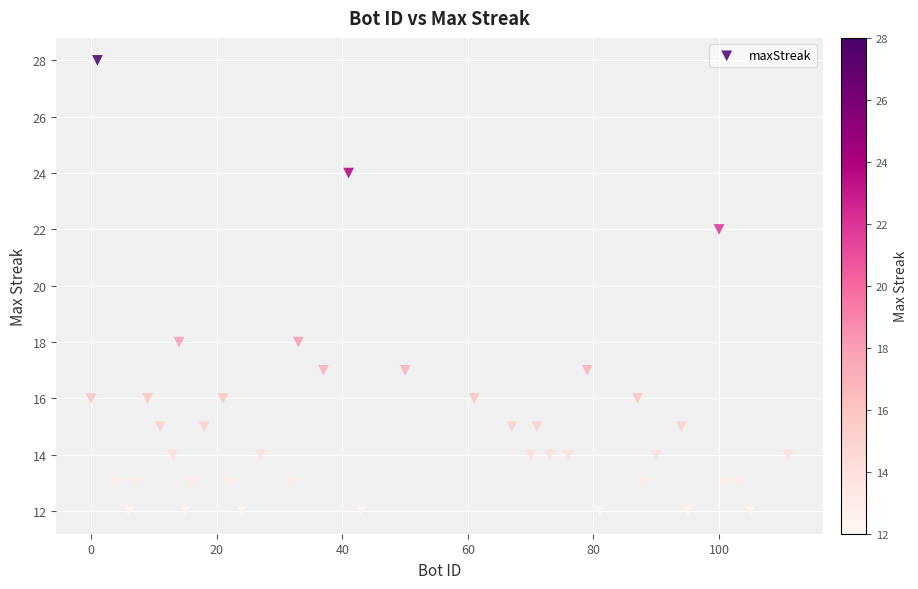

What is the range of Y values (max minus min)?

16